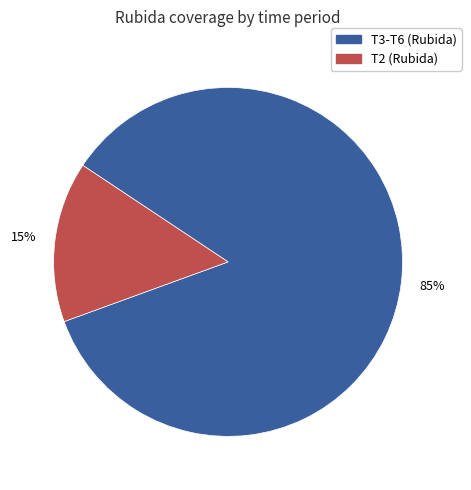

To the nearest percent, what is the difference between the largest and smallest slice percentages?

70%